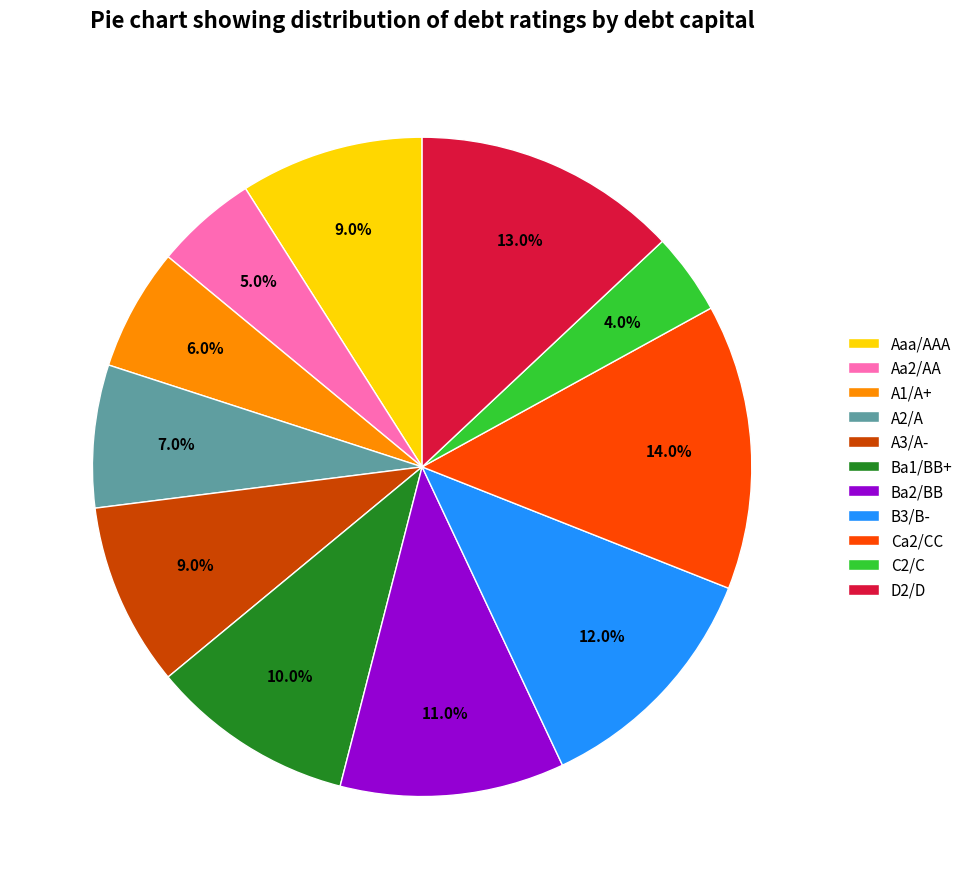

Which has a higher value, C2/C or Ca2/CC?

Ca2/CC